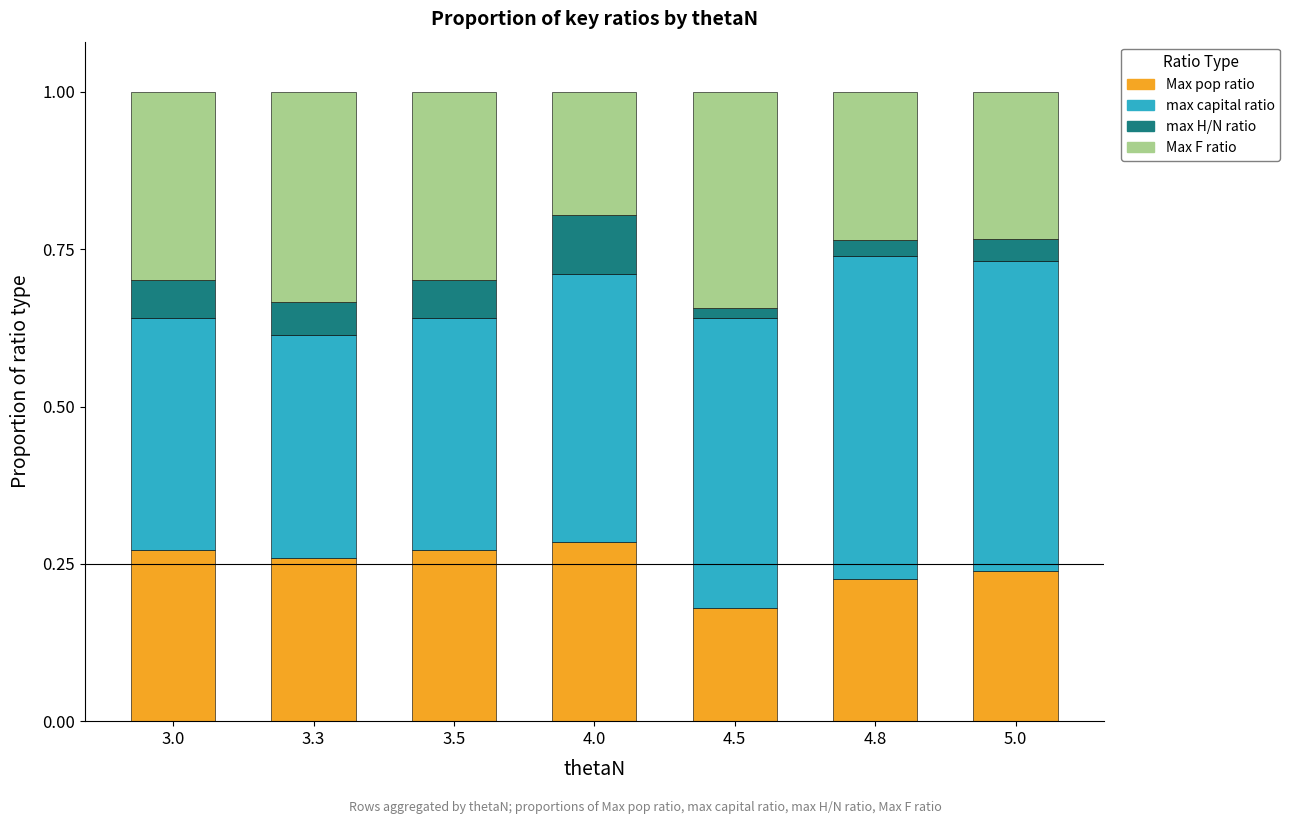

What is the total value across all series at 4.8?

1.0